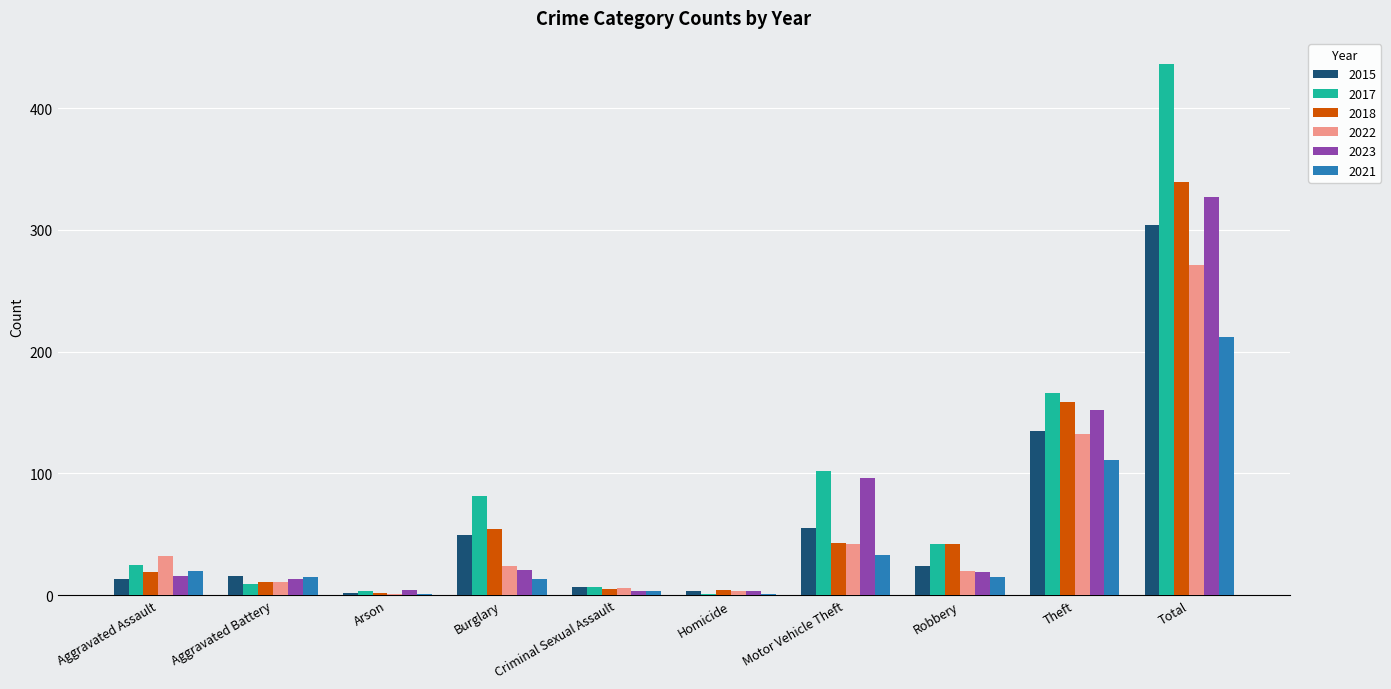

What is the sum of all 2015 values?

608